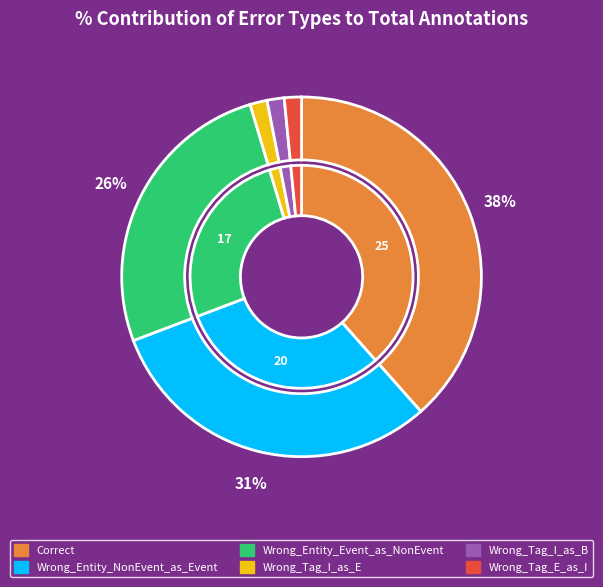

What percentage is NOT represented by Wrong_Tag_I_as_E?

98.5%